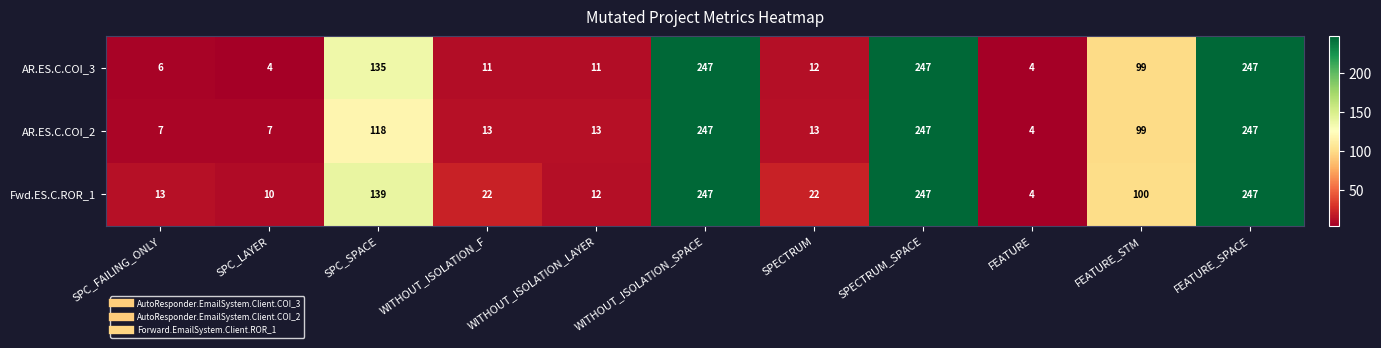

True or false: AR.ES.C.COI_2 has a value of 247 at FEATURE_SPACE.

True